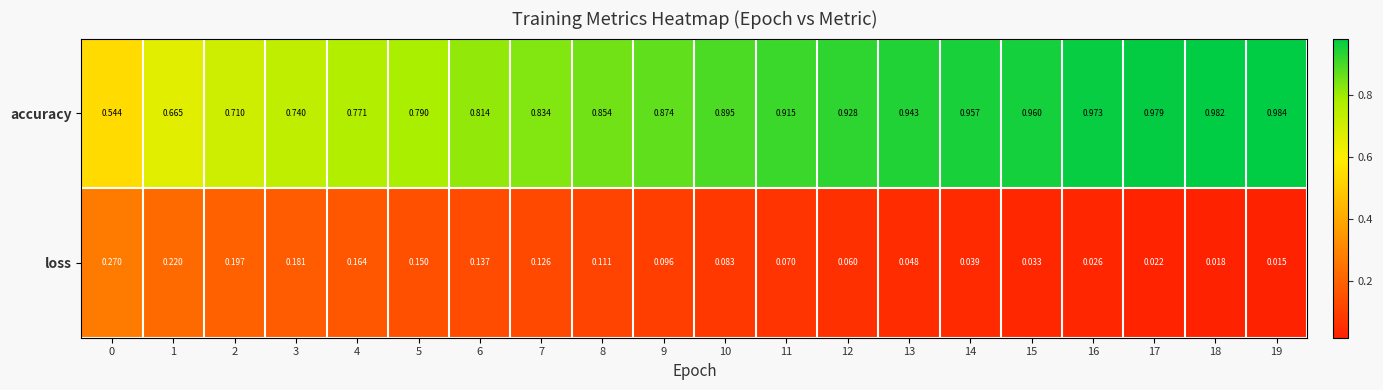

Is the value of accuracy at 18 greater than the value of loss at 11?

Yes